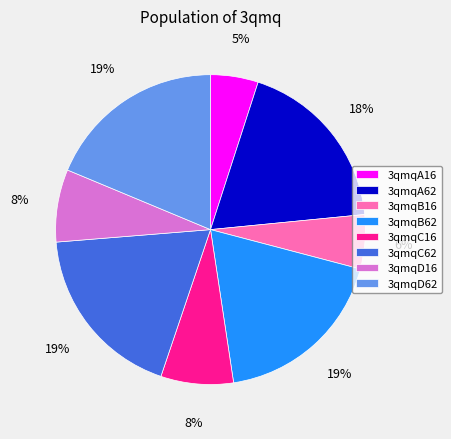

To the nearest percent, what is the average slice percentage?

12%